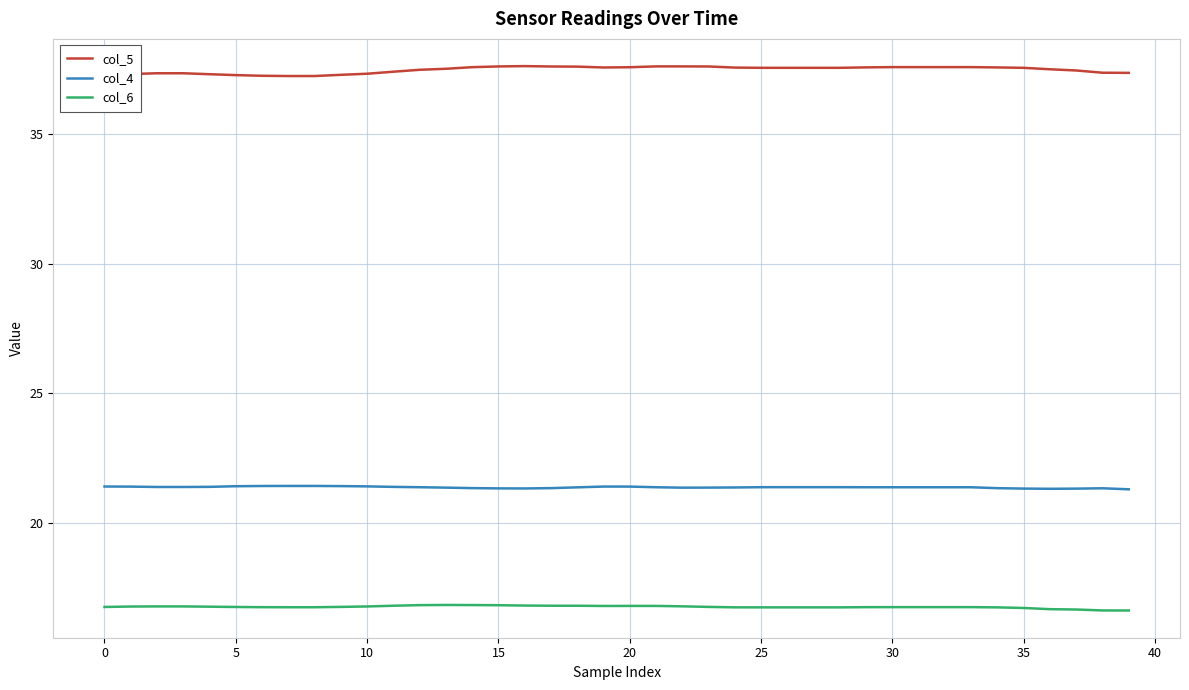

Which series has the largest total across all categories?

col_5